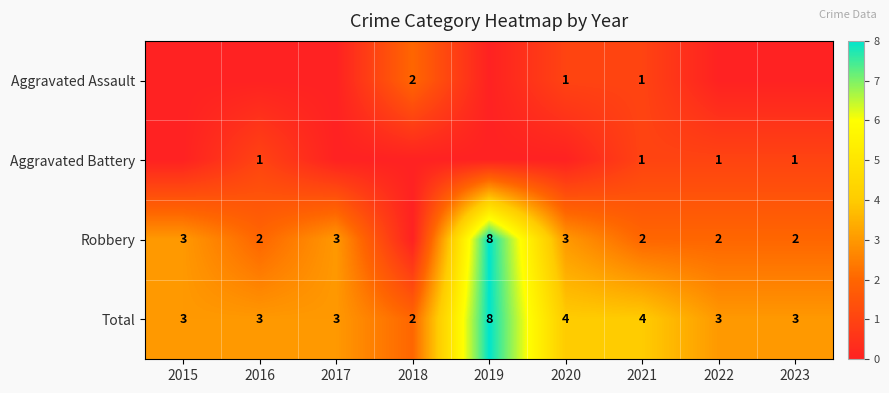

How many data points does each series have?

9